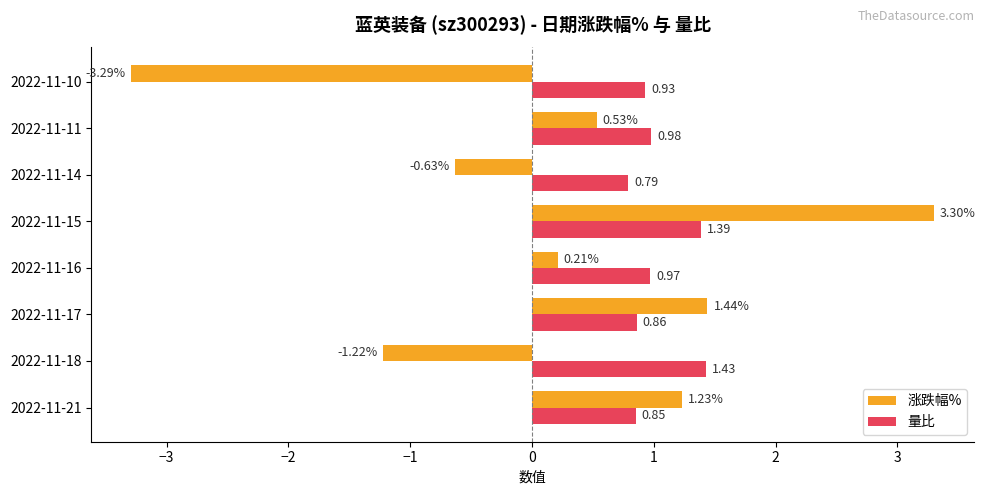

At which category is the sum across all series the highest?

2022-11-15